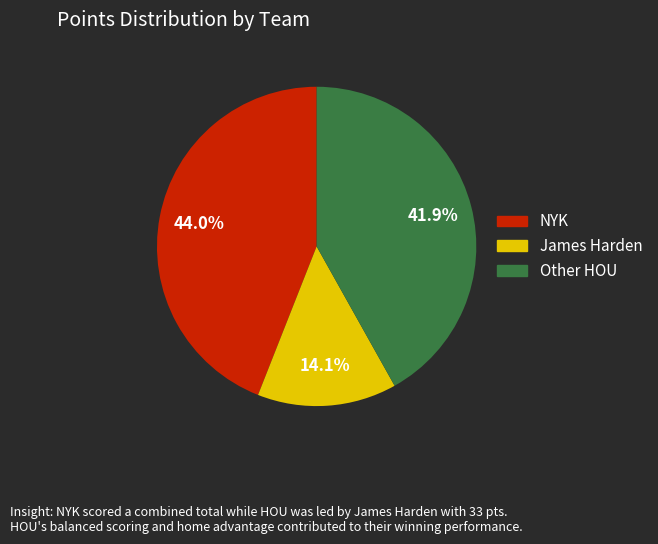

Does any single category account for the majority?

No